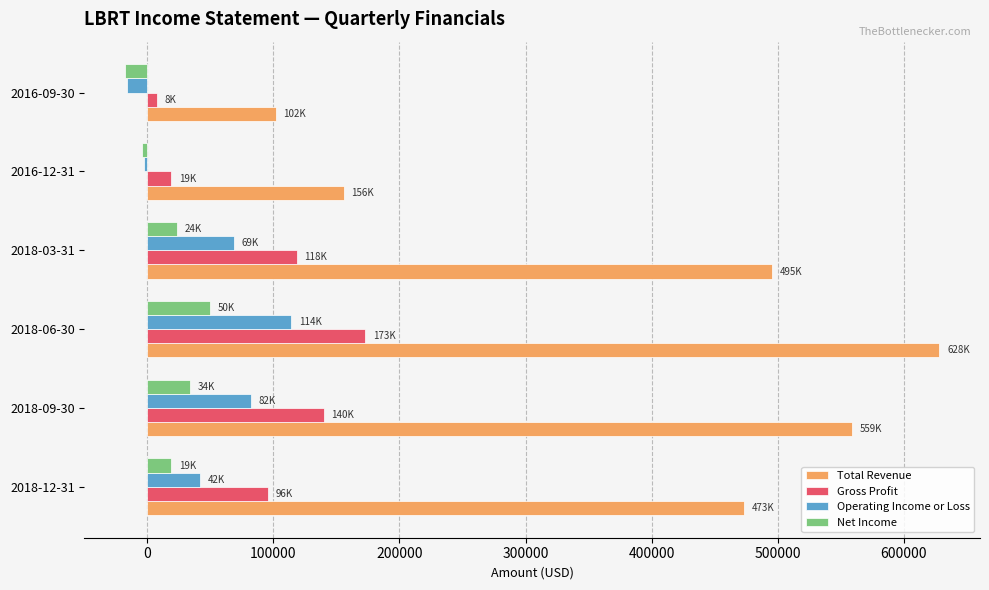

Rank the series at 2018-09-30 from highest to lowest value.

Total Revenue, Gross Profit, Operating Income or Loss, Net Income